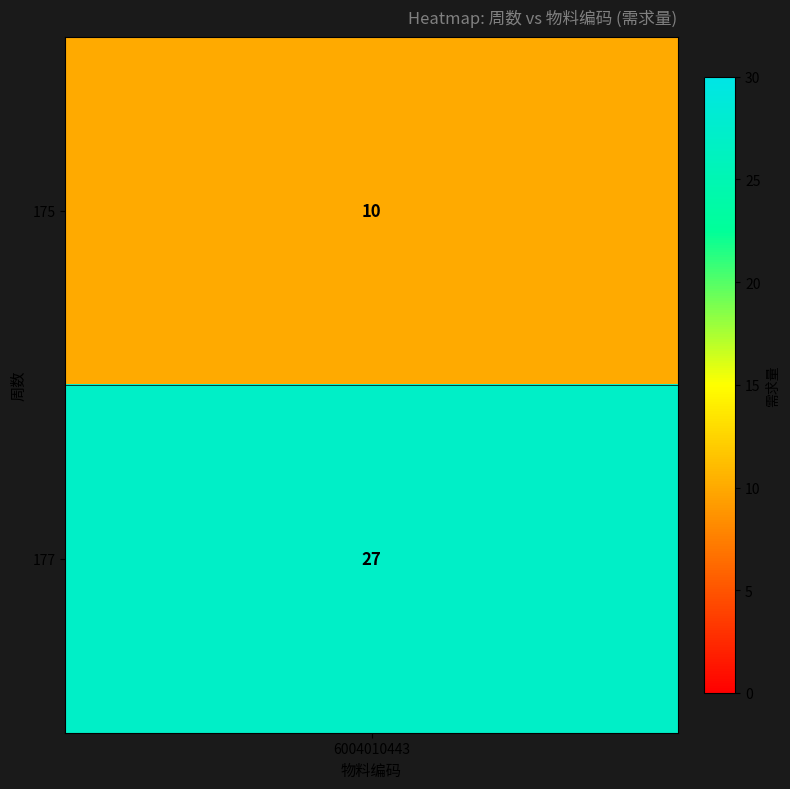

Rank the categories by value from lowest to highest.

0, 1